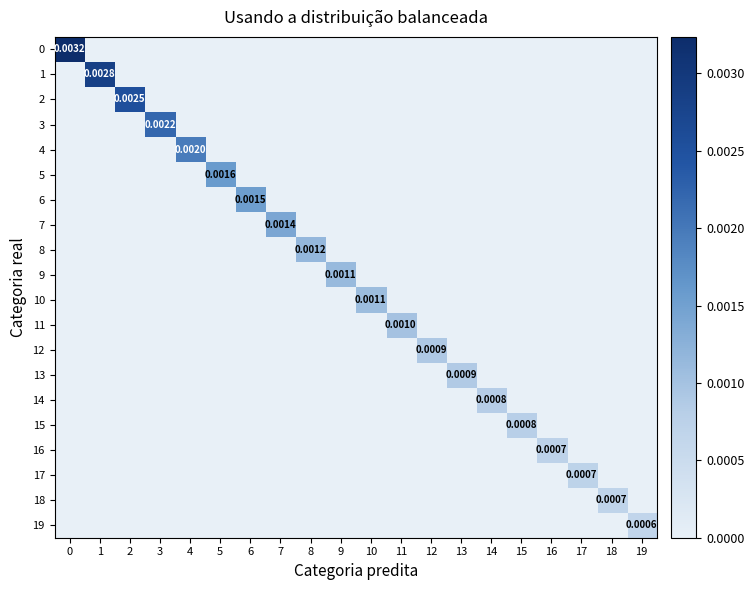

Count the 12 values in the range 0 to 1.

20